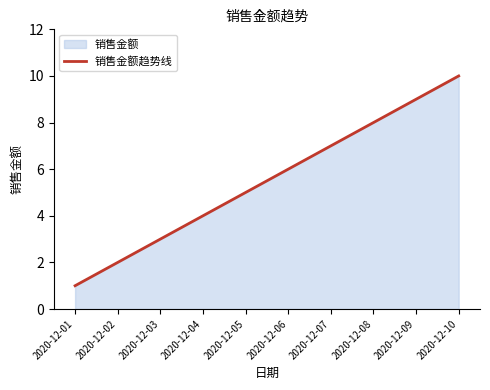

Between 2020-12-08 and 2020-12-06, which is larger?

2020-12-08